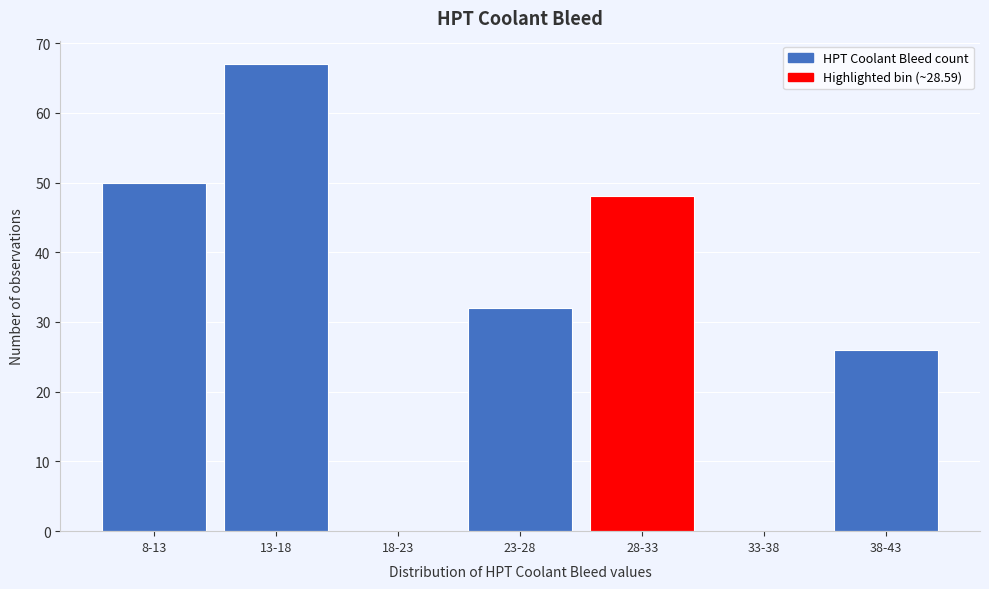

Reading right to left, transcribe all the data shown in this chart.

38-43=26	33-38=0	28-33=48	23-28=32	18-23=0	13-18=67	8-13=50